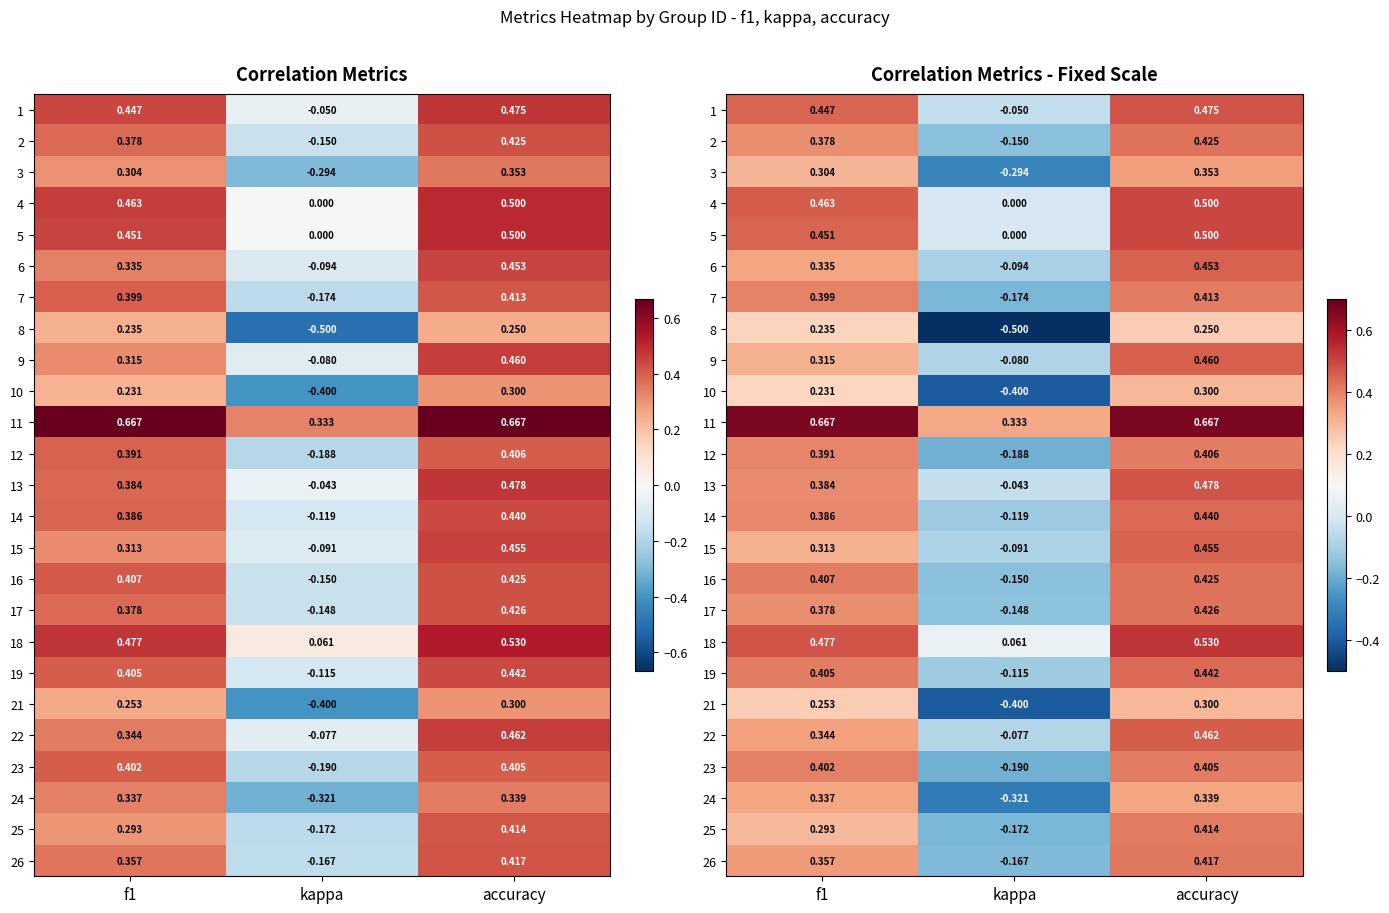

What is the sum of all 21 values?

0.2